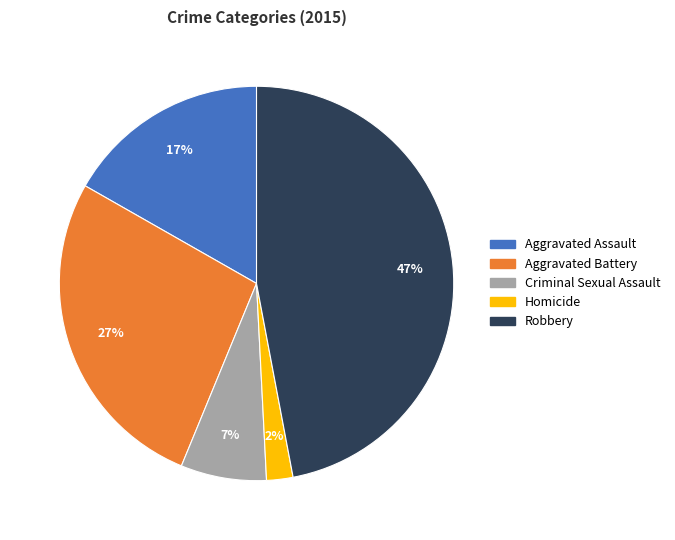

Combined, do Aggravated Assault and Homicide account for over 50%?

No